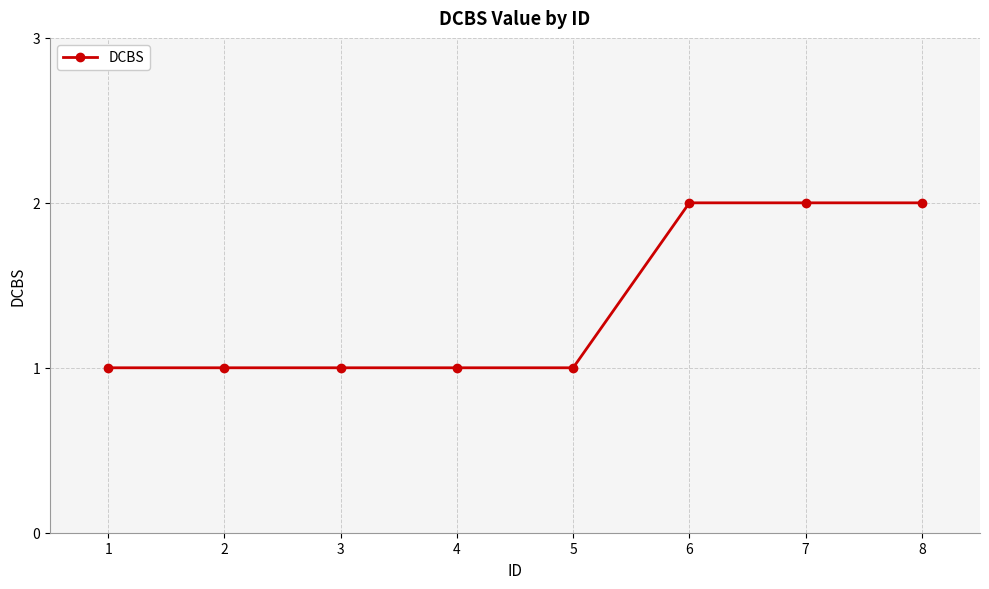

The chart shows a value of 0 at 5. True or false?

False